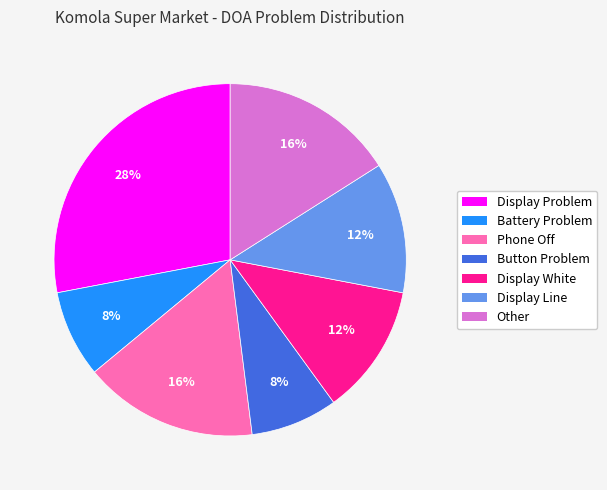

What is the largest slice in the pie chart?

Display Problem